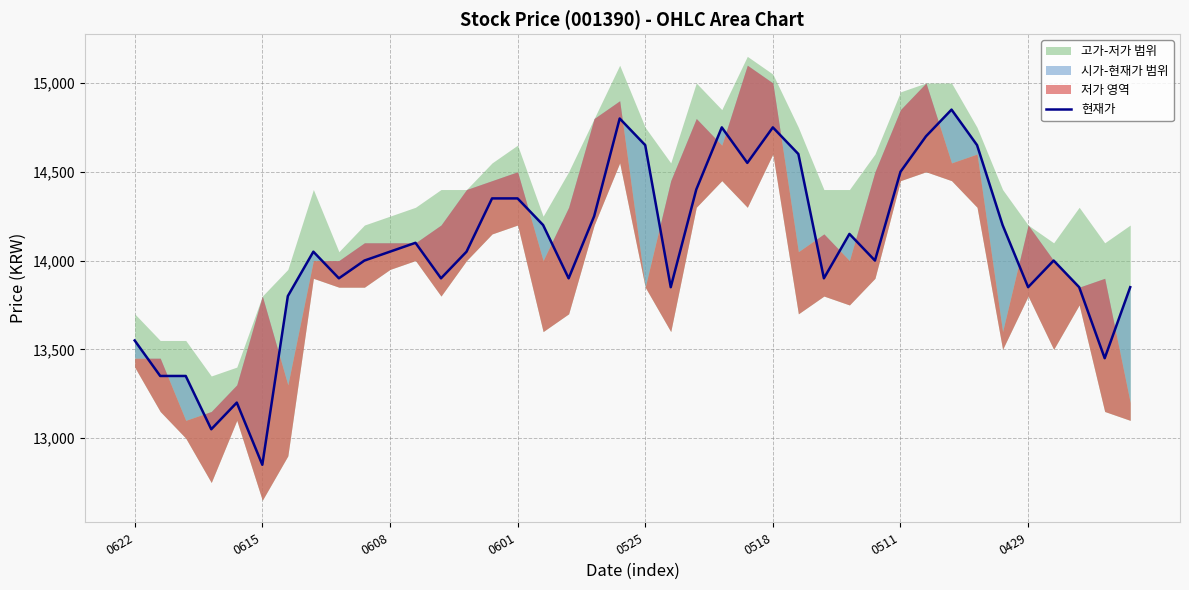

What is the value of the 39th point from the left?

13450